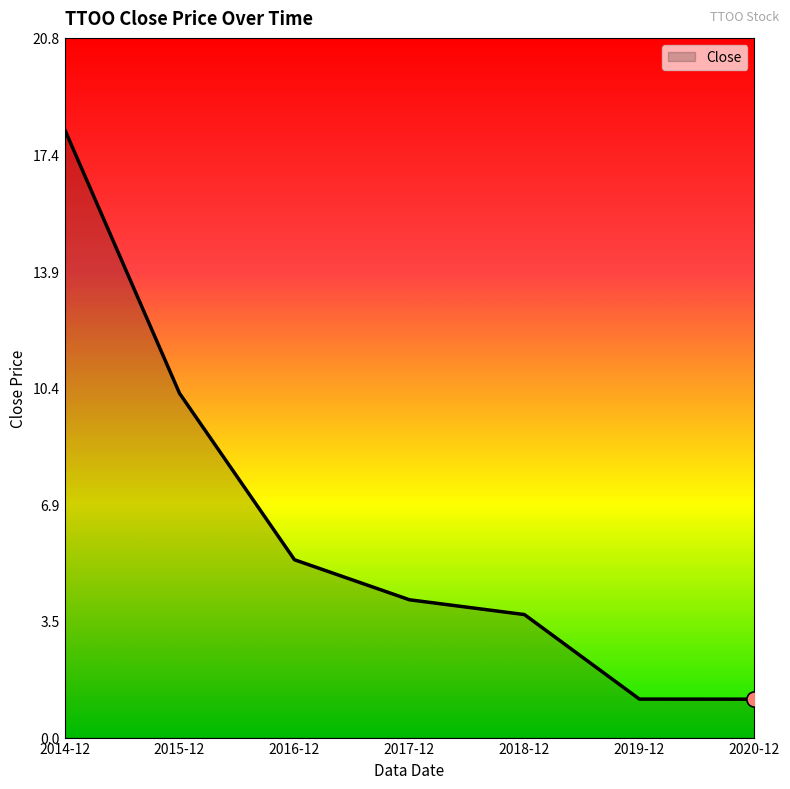

What is the ratio of the value at 2019-12 to the value at 2016-12?

0.2